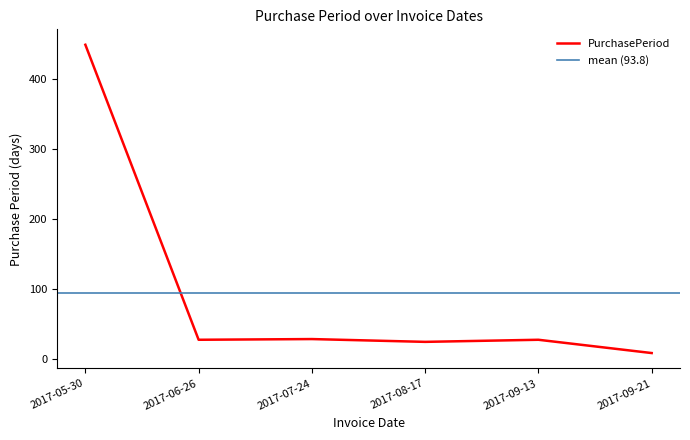

The chart shows a value of 7 at 2017-06-26. True or false?

False